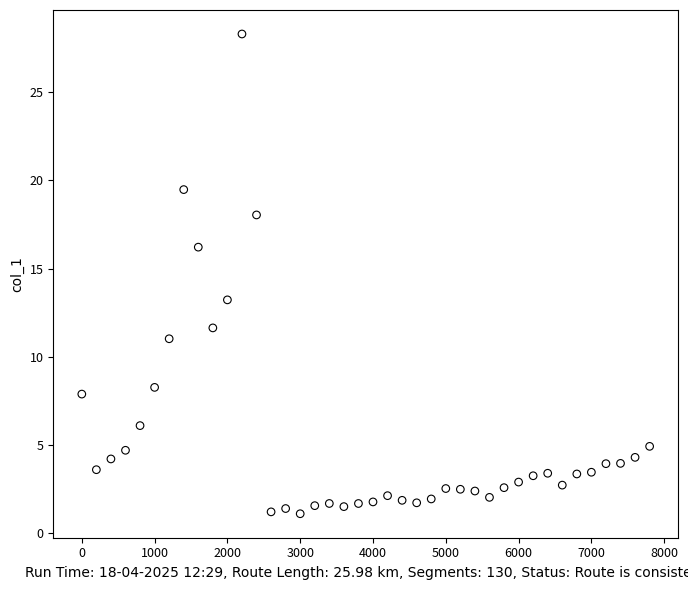

What Y value in the scatter plot is closest to 14?

13.2